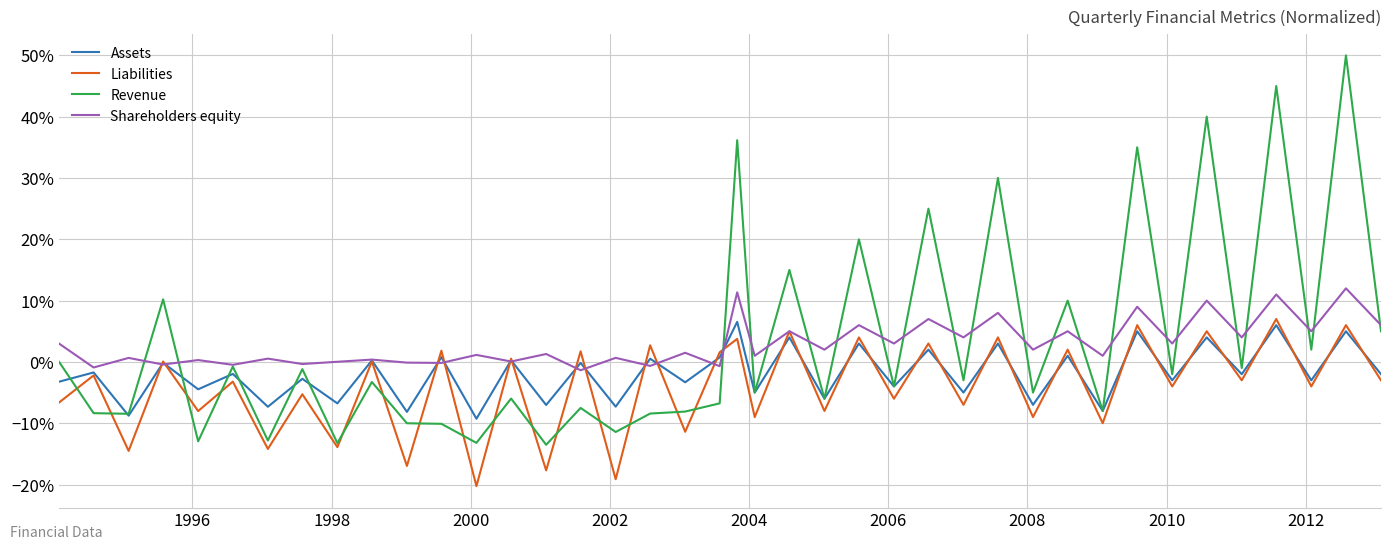

What are all the series names shown in the legend?

Assets, Liabilities, Revenue, Shareholders equity